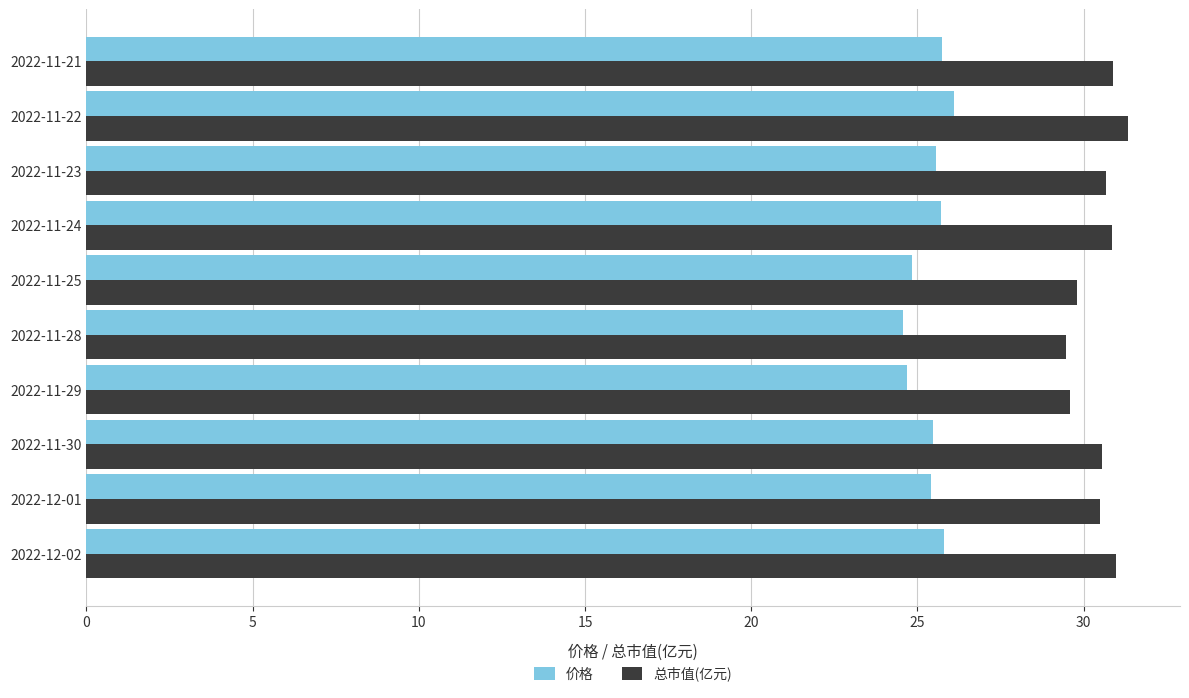

The value of 总市值(亿元) at 2022-12-01 is 15.4. True or false?

False